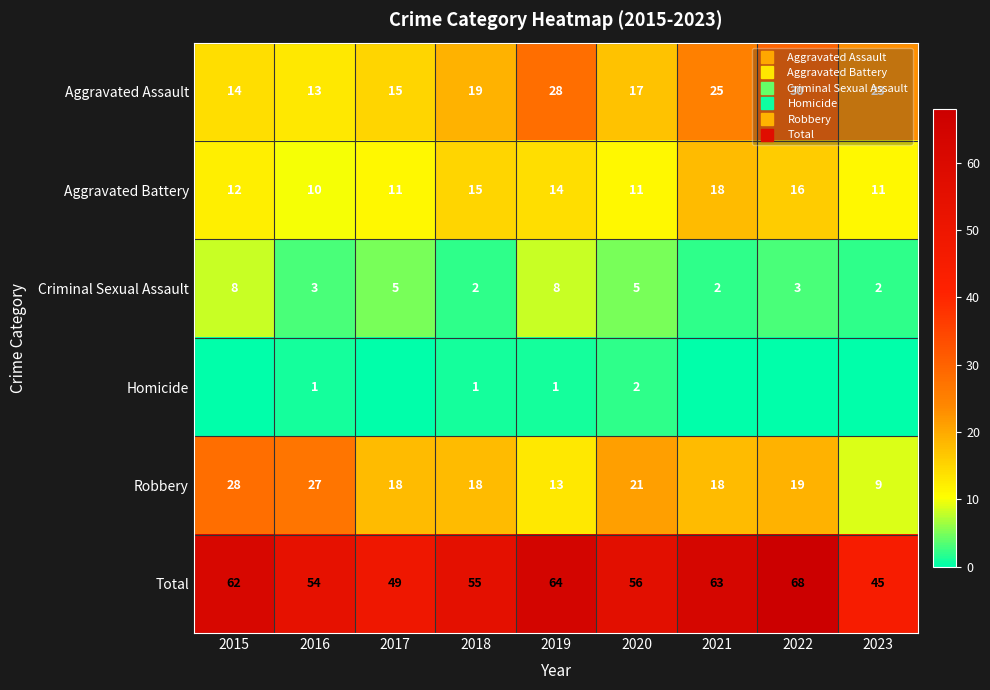

True or false: Aggravated Battery has a value of 26 at 2018.

False